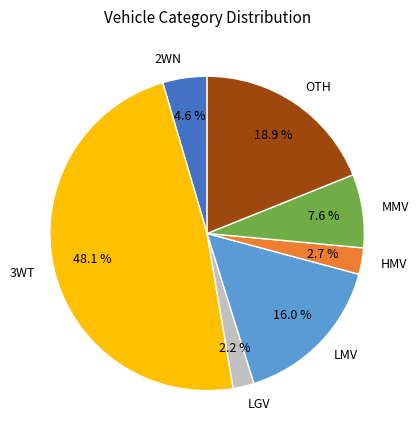

Rank the categories by value from highest to lowest.

3WT, OTH, LMV, MMV, 2WN, HMV, LGV